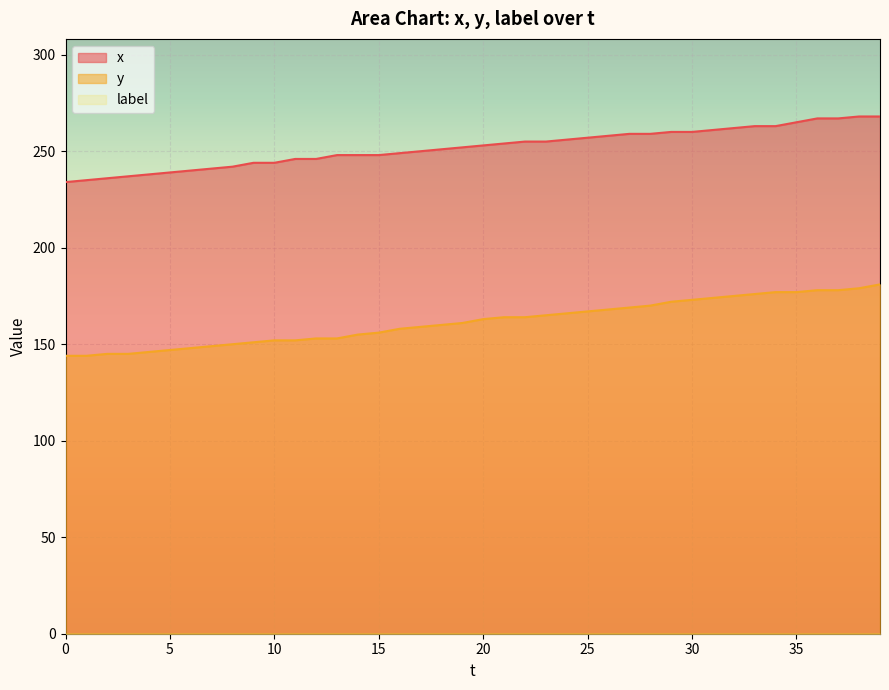

Reading right to left, list all the values displayed in this chart.

x: 268	268	267	267	265	263	263	262	261	260	260	259	259	258	257	256	255	255	254	253	252	251	250	249	248	248	248	246	246	244	244	242	241	240	239	238	237	236	235	234
y: 181	179	178	178	177	177	176	175	174	173	172	170	169	168	167	166	165	164	164	163	161	160	159	158	156	155	153	153	152	152	151	150	149	148	147	146	145	145	144	144